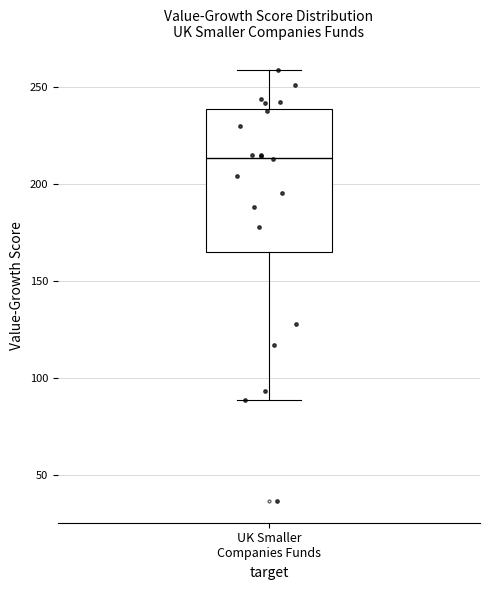

Transcribe this box plot: give where the median line is, the range the box spans, and where the two whiskers end, as read against the y-axis. The values are not printed on the chart, so give them approximately, as read against the axis.

median 215, box 165 to 240, whiskers 90 to 260